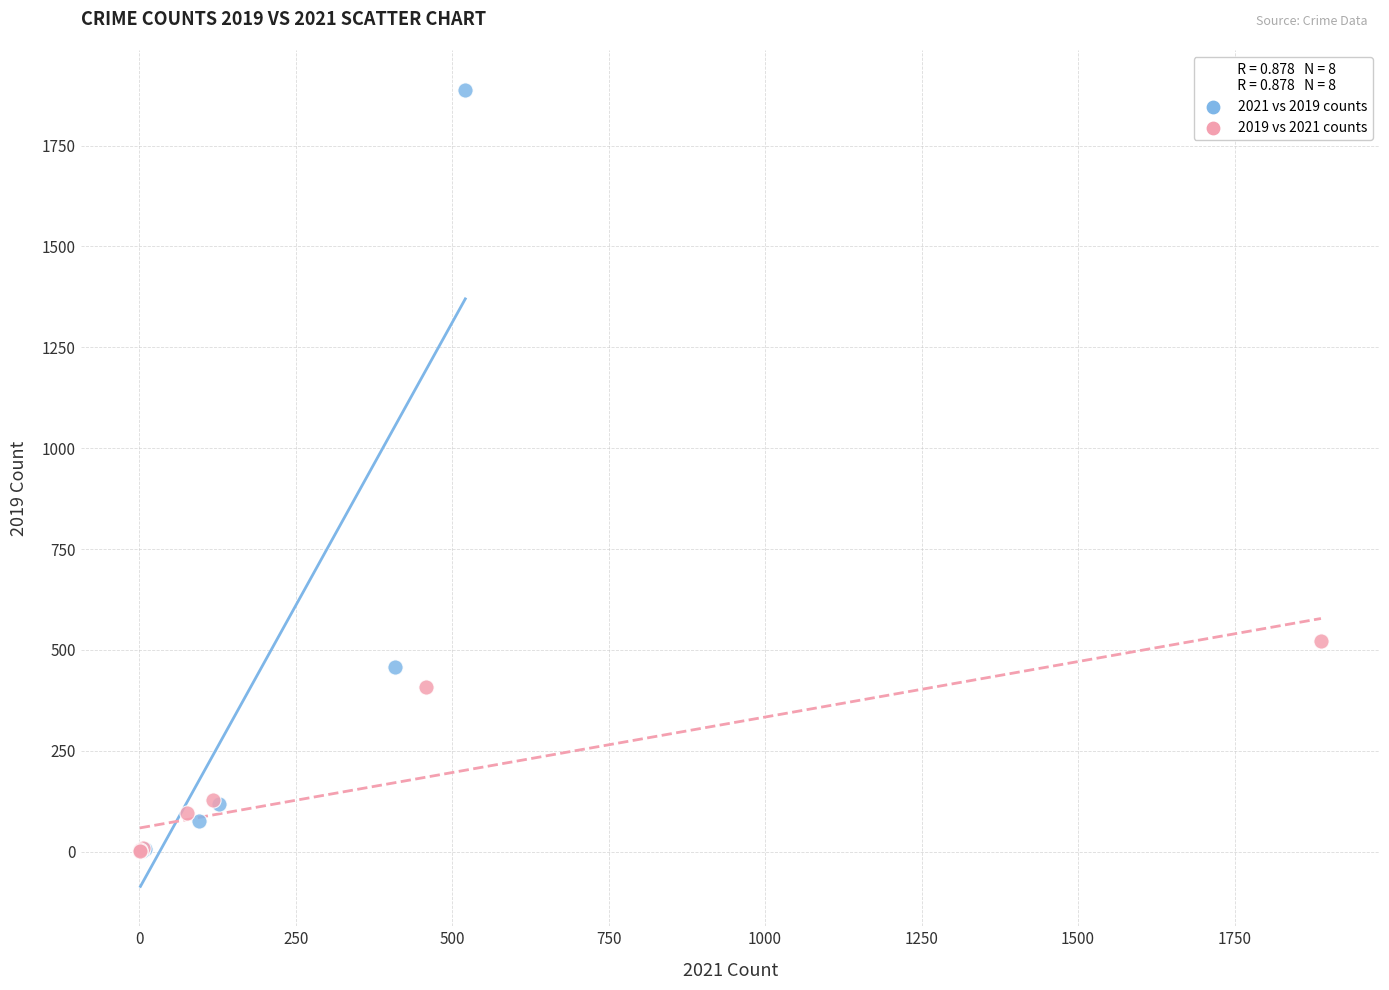

What are all the series names shown in the legend?

2021 vs 2019 counts, 2019 vs 2021 counts